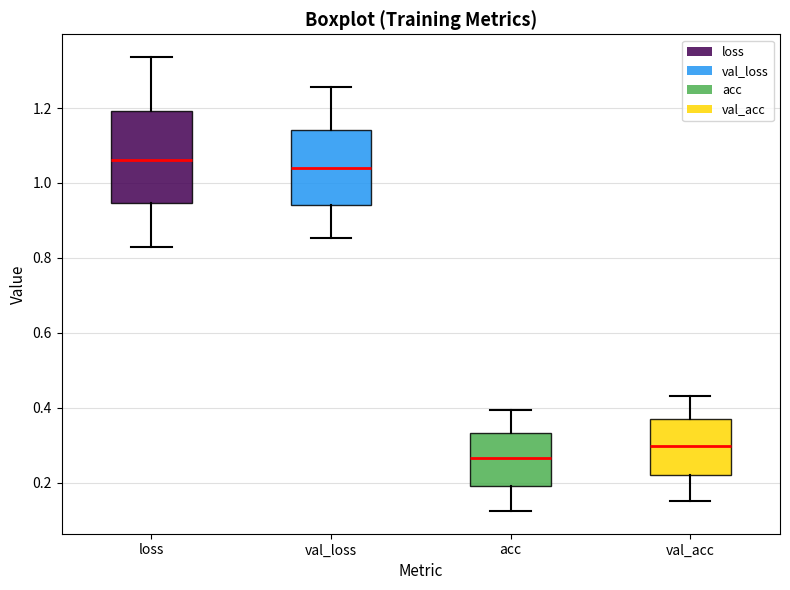

Reading left to right, read every box against the y-axis: the position of its median line, the range the box covers, and the ends of its whiskers. The values are not printed on the chart, so give them approximately, as read against the axis.

loss: median 1.06, box 0.94 to 1.20, whiskers 0.82 to 1.34
val_loss: median 1.04, box 0.94 to 1.14, whiskers 0.86 to 1.26
acc: median 0.26, box 0.20 to 0.34, whiskers 0.12 to 0.40
val_acc: median 0.30, box 0.22 to 0.36, whiskers 0.16 to 0.44